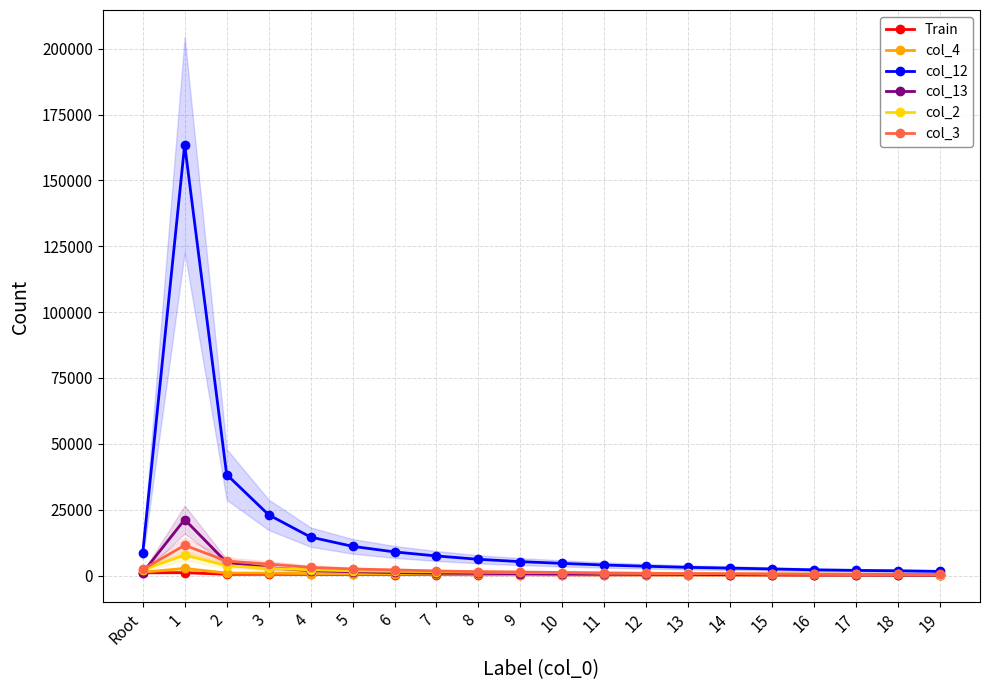

Rank the series by their maximum value, from lowest to highest.

Train, col_4, col_2, col_3, col_13, col_12